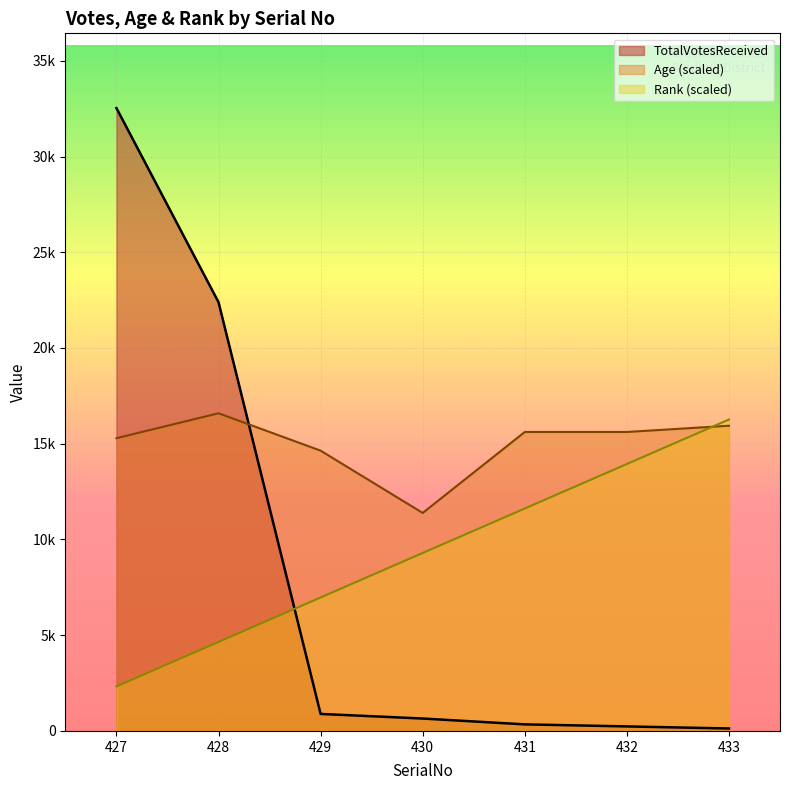

Is it true that Age equals 3636.2 at 428?

False